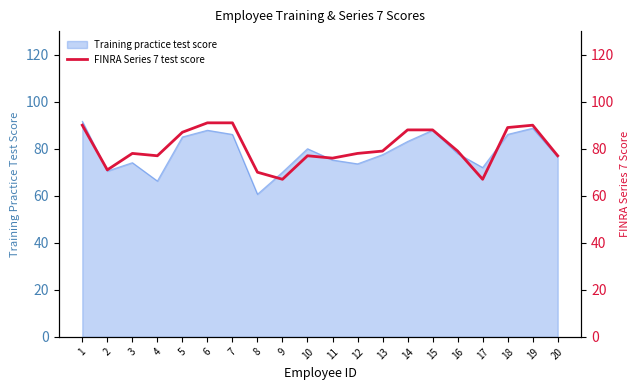

The Training practice test score series shows 112.3 at 20. True or false?

False